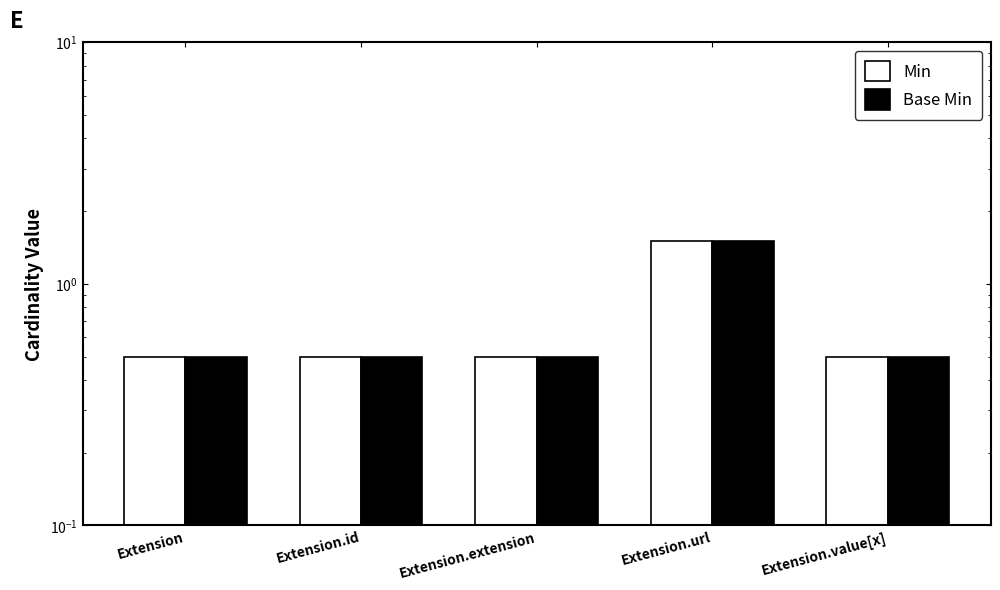

True or false: Base Min has a value of 1.0 at Extension.url.

False